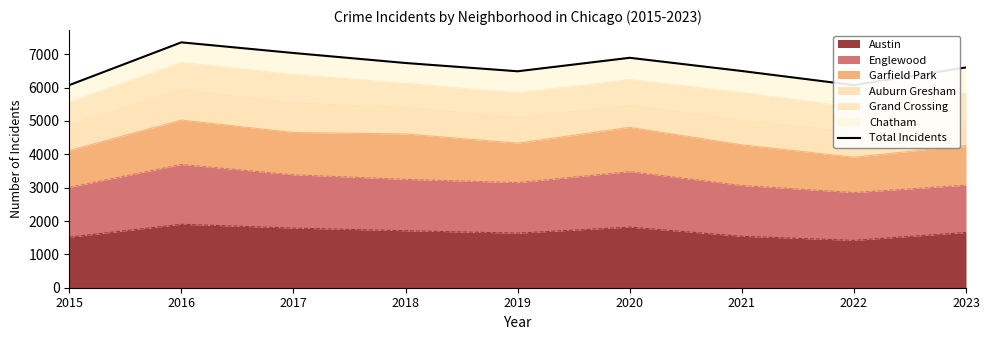

Reading left to right, transcribe all the data shown in this chart.

2015=6074	2016=7355	2017=7036	2018=6736	2019=6488	2020=6892	2021=6496	2022=6073	2023=6603